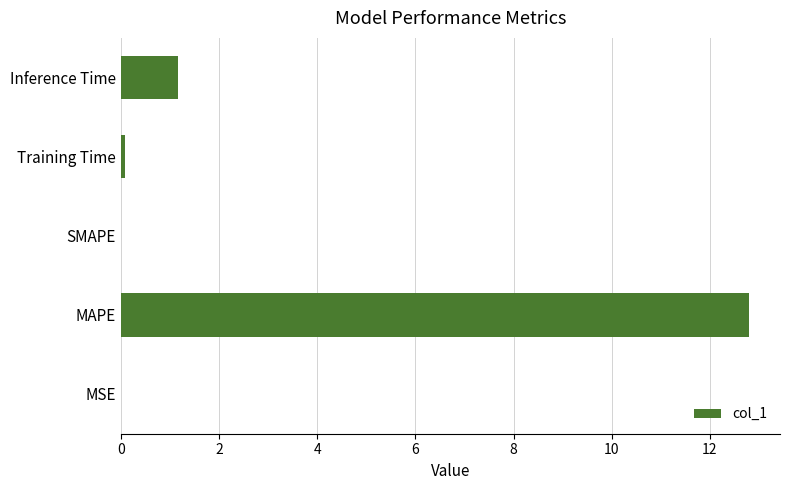

Which label corresponds to the largest value in the chart?

MAPE